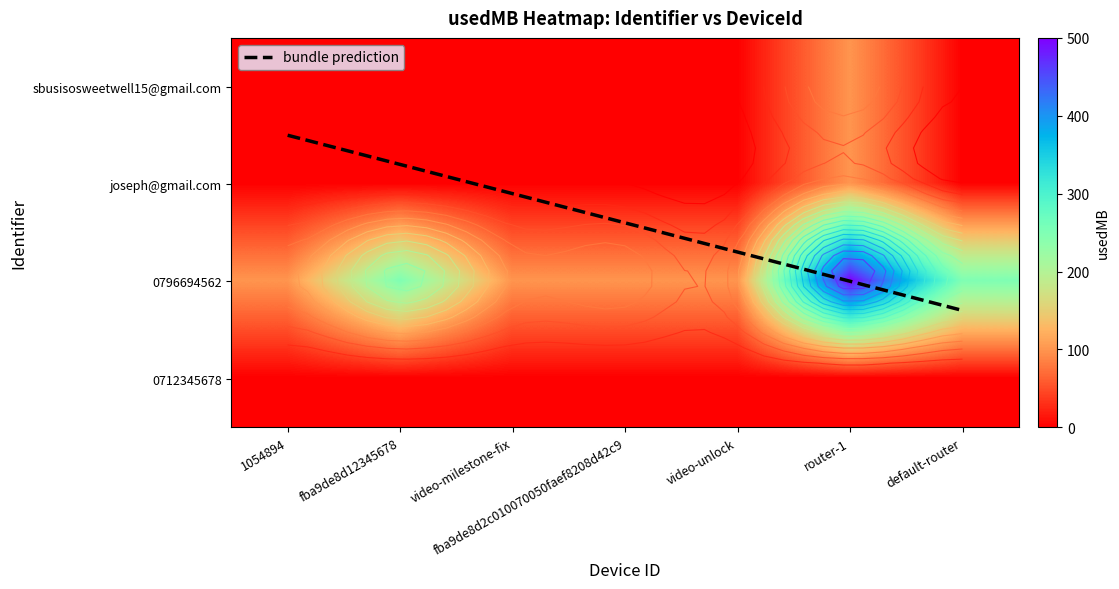

What is the sum of all sbusisosweetwell15@gmail.com values?

100